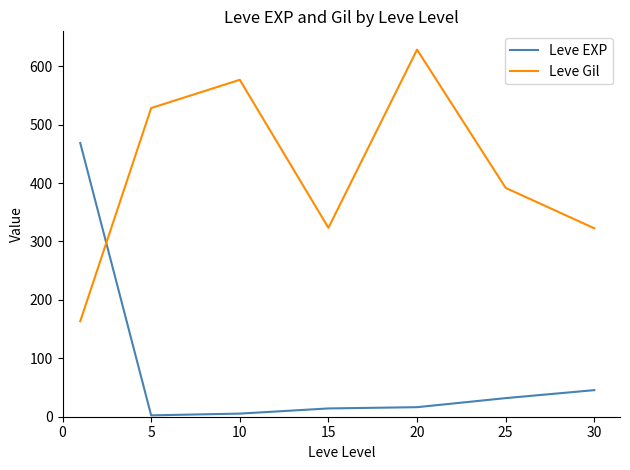

How many series are shown in this chart?

2